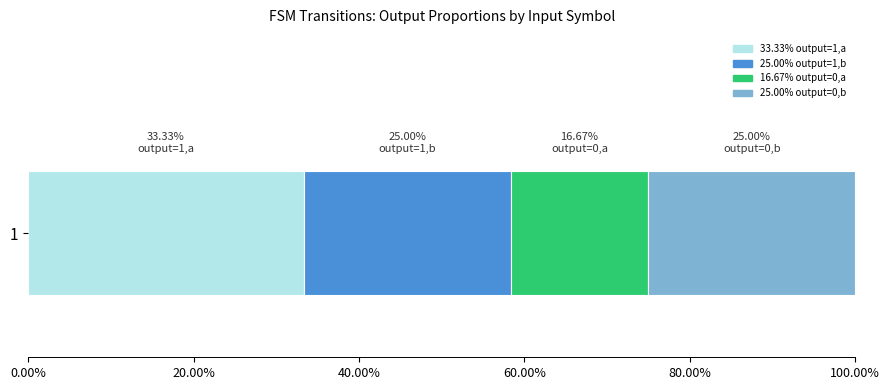

The input_b series shows 1 at 11. True or false?

False